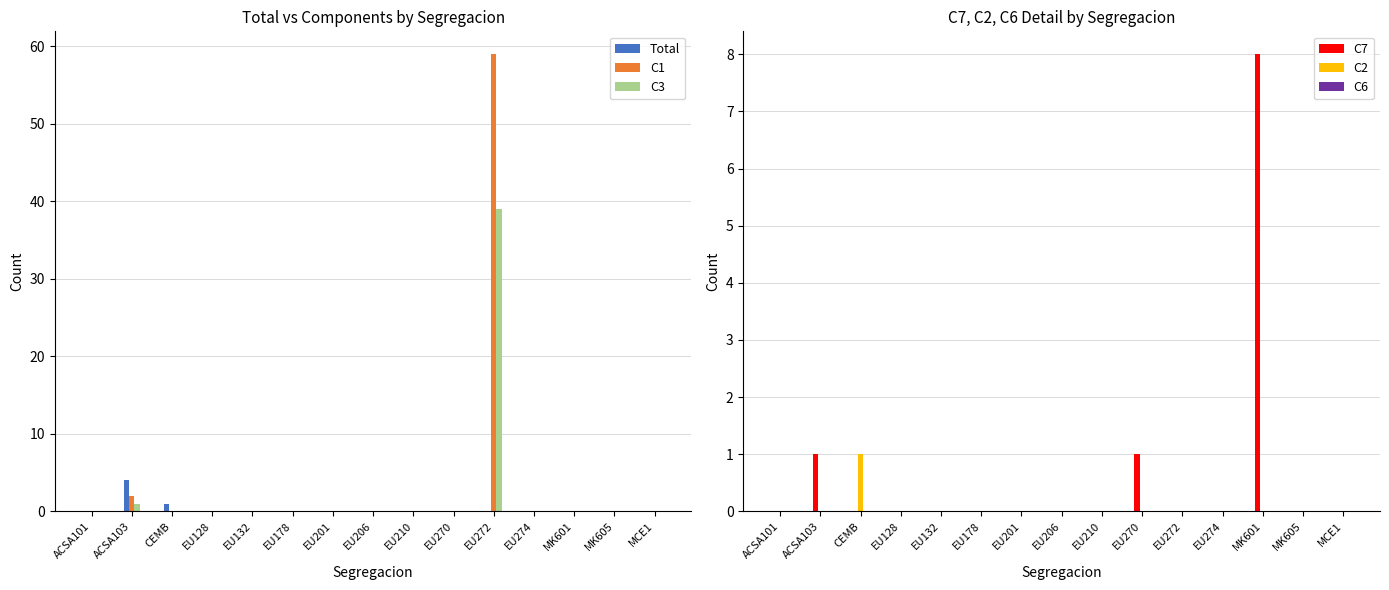

Is the value of Total at MCE1 greater than the value of C7 at EU272?

No